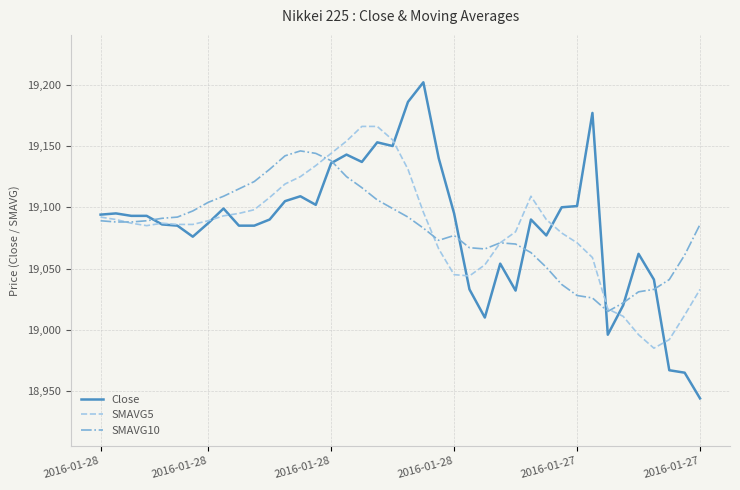

Rank the series by their maximum value, from lowest to highest.

SMAVG10, SMAVG5, Close